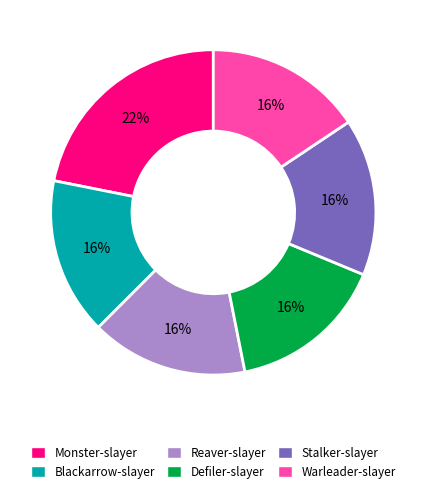

How many slices are in this pie chart?

6